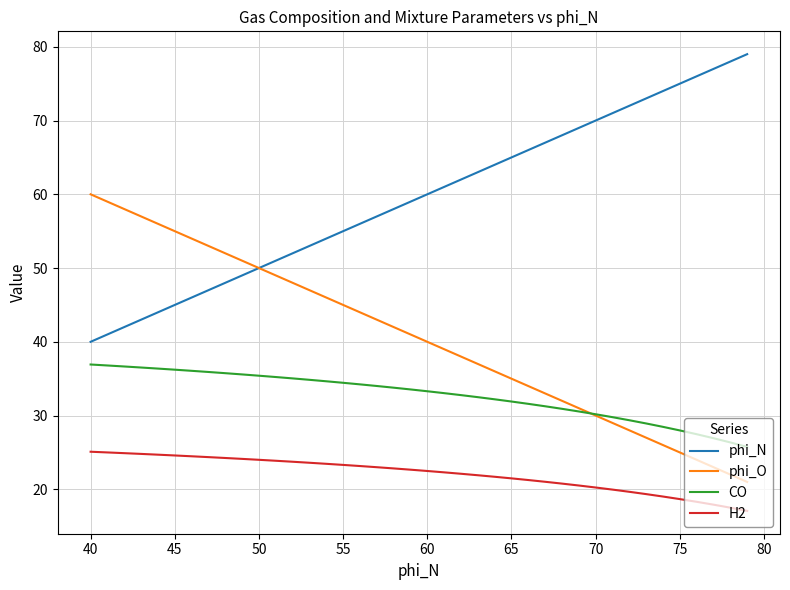

What is the difference between the maximum and minimum values in the H2 series?

8.0